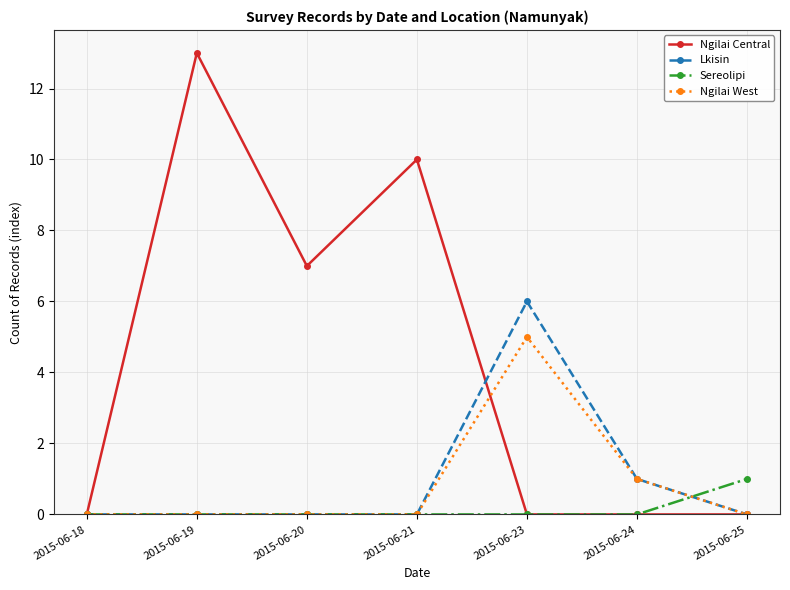

Which series has the widest spread of values?

Ngilai Central